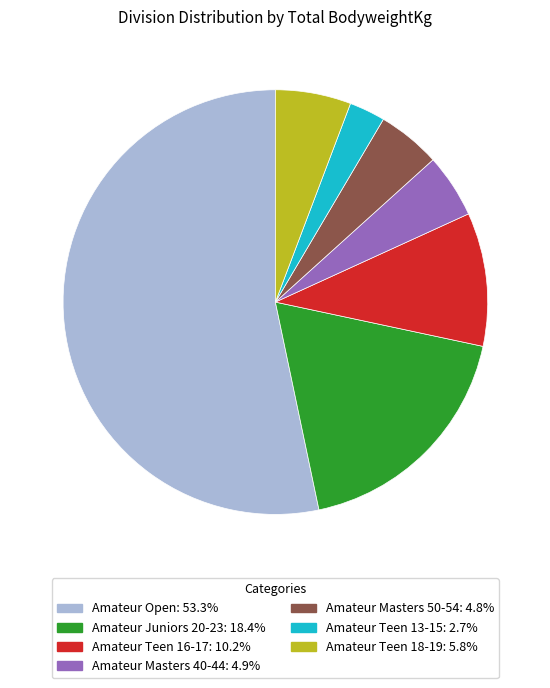

Which has a higher value, Amateur Teen 13-15 or Amateur Open?

Amateur Open